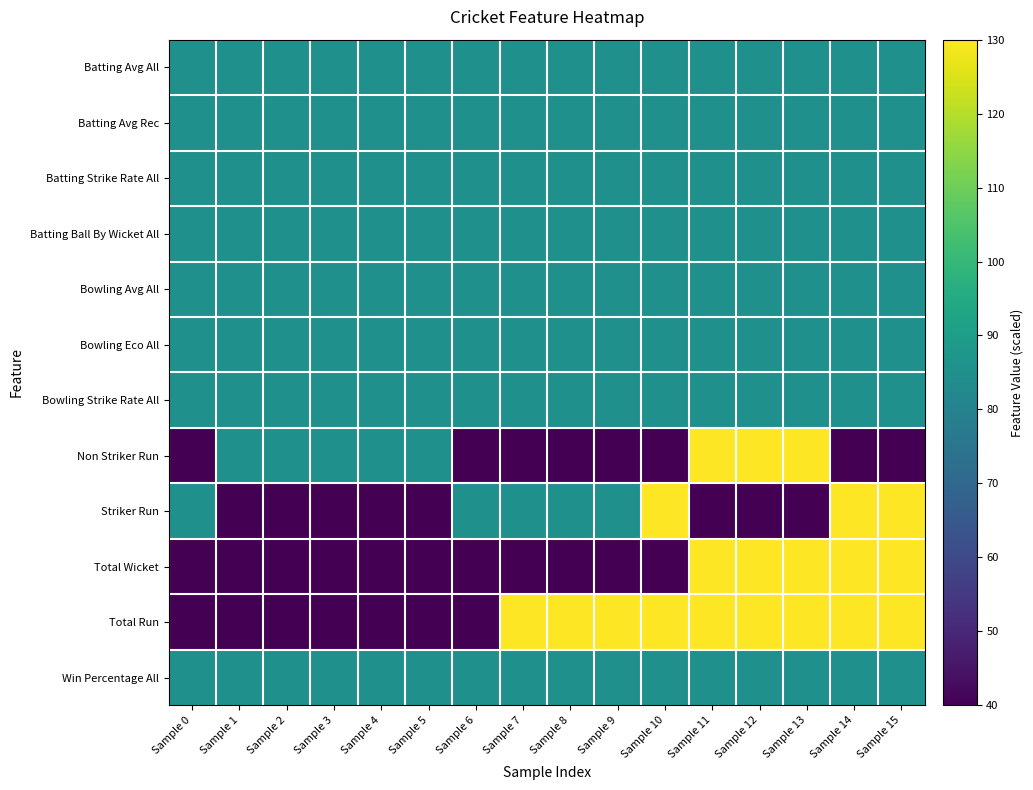

Which has a higher value, Sample 4 or Sample 11?

Sample 4